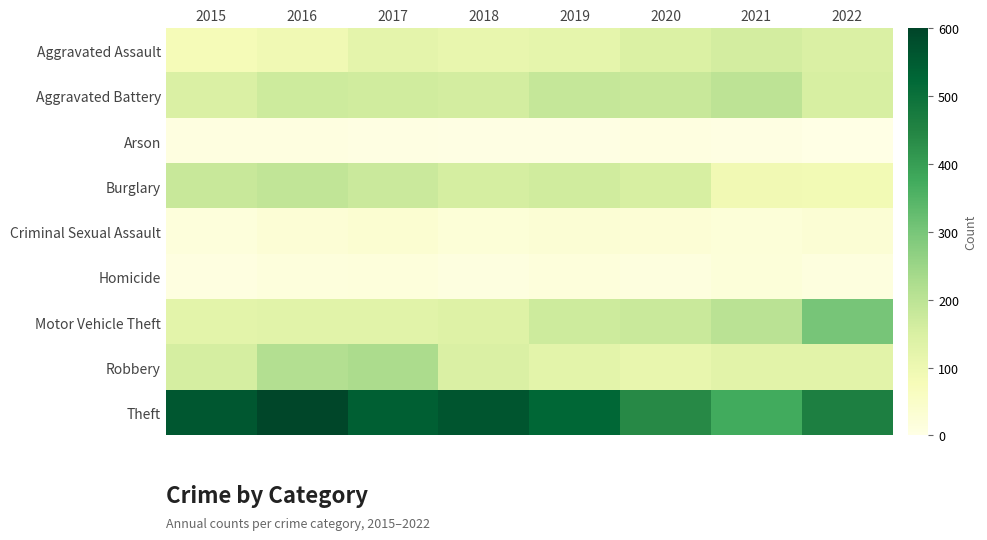

What is the difference between the highest and lowest values at 2020?

430